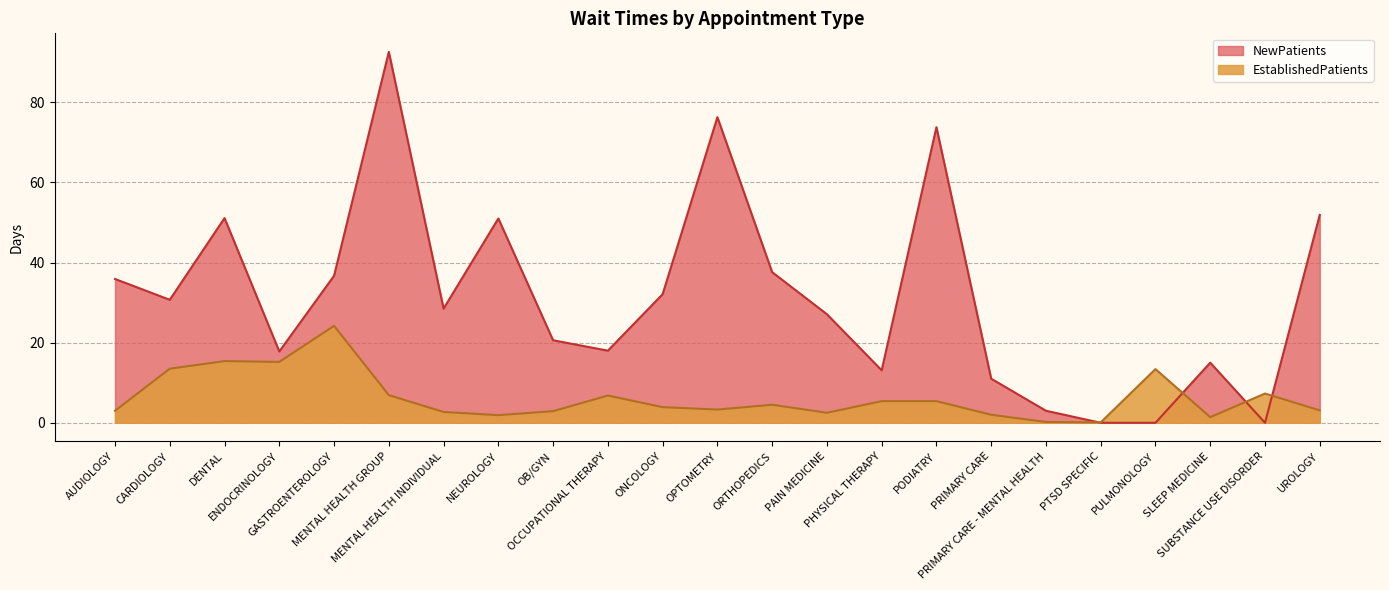

What is the label of the 19th point from the left?

PTSD SPECIFIC